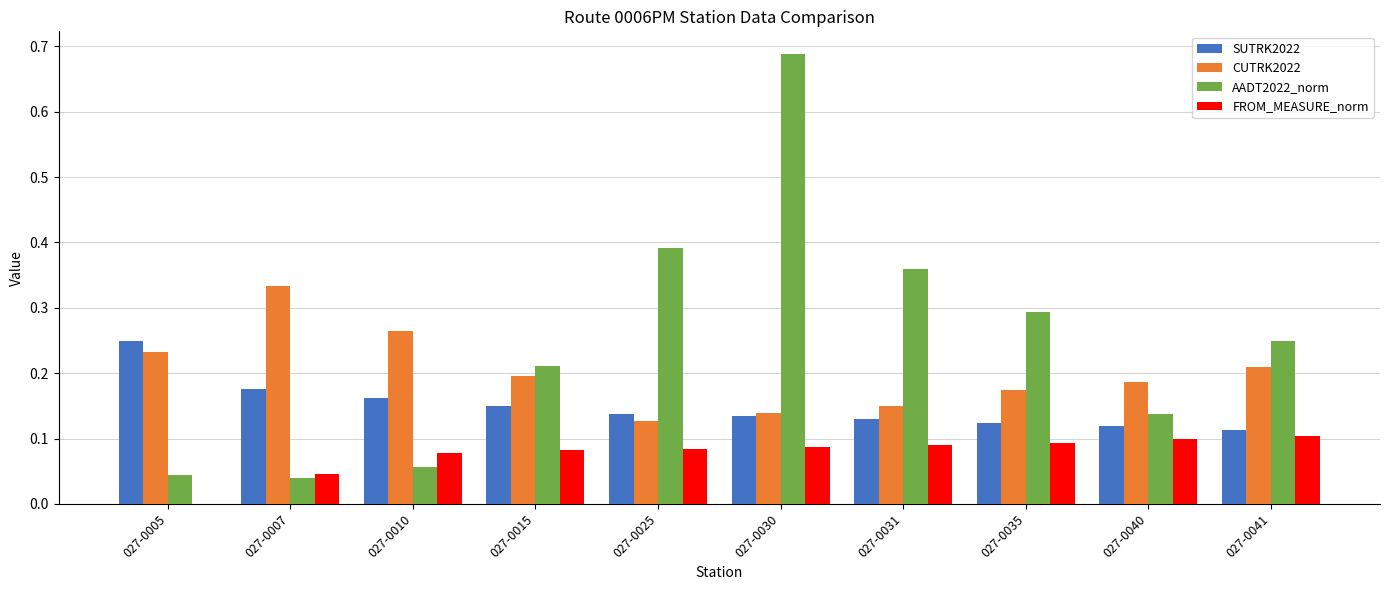

What is the sum of all CUTRK2022 values?

2.0